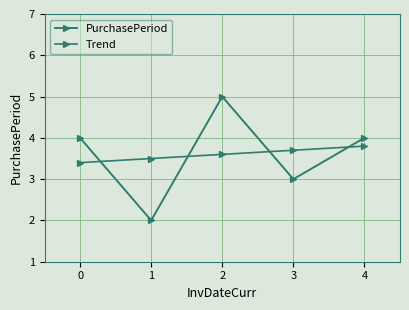

Reading right to left, transcribe all the data shown in this chart.

PurchasePeriod: 4.0	3.0	5.0	2.0	4.0
Trend: 3.8	3.7	3.6	3.5	3.4